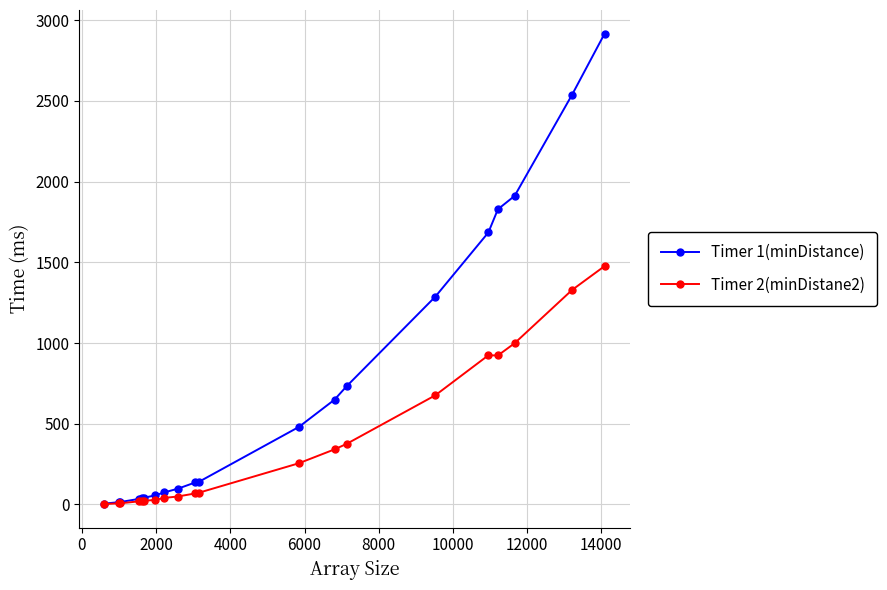

Rank the series by their average value, from lowest to highest.

Timer 2(minDistane2), Timer 1(minDistance)